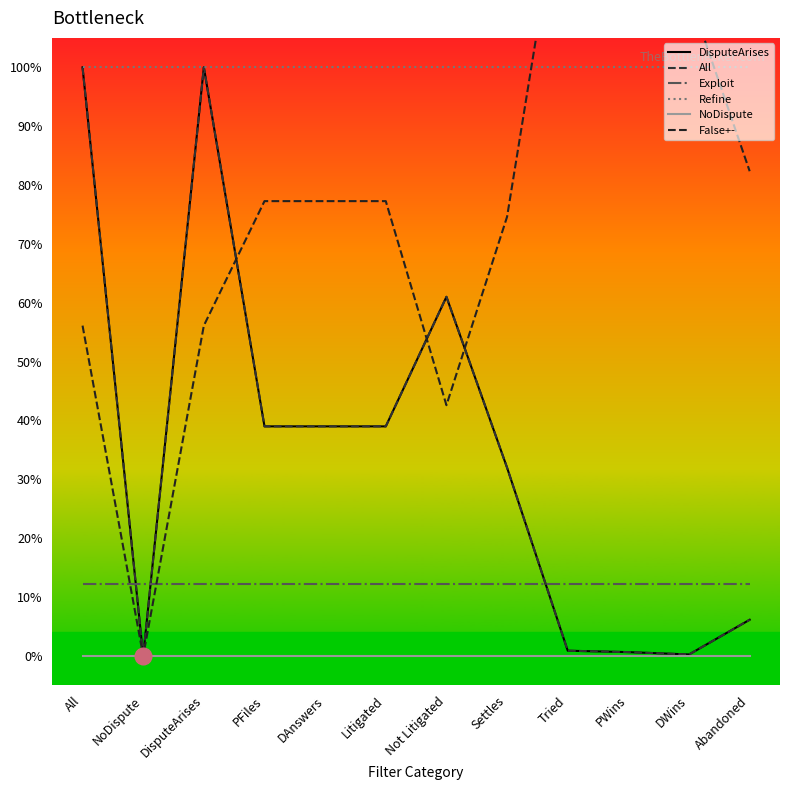

True or false: False+- and DisputeArises intersect in this chart.

True